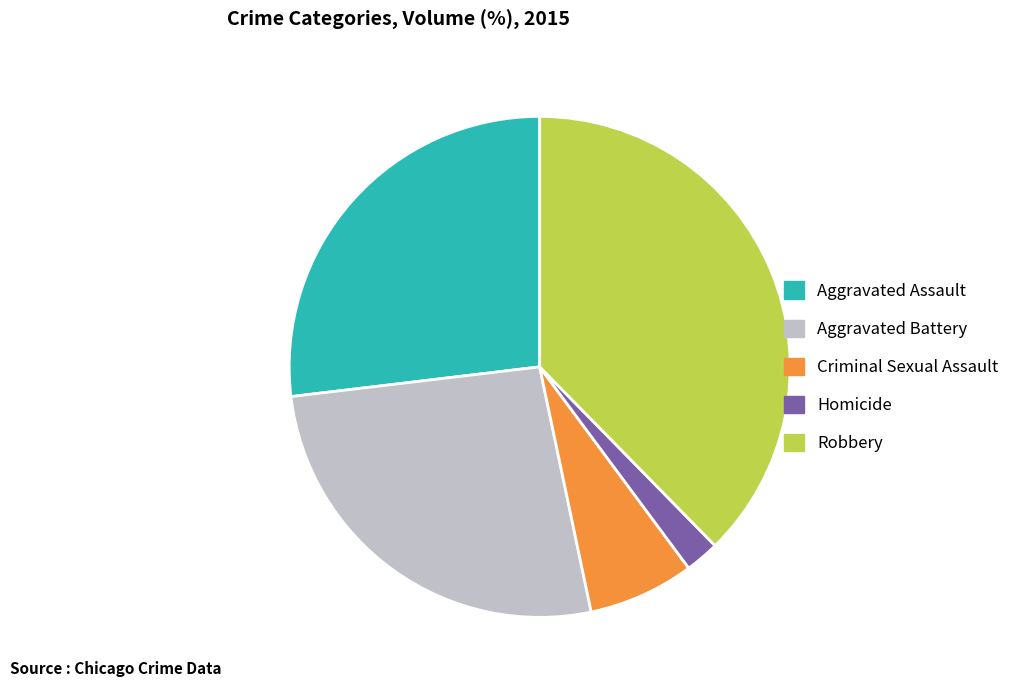

The Criminal Sexual Assault slice represents 13% of the pie. True or false?

False